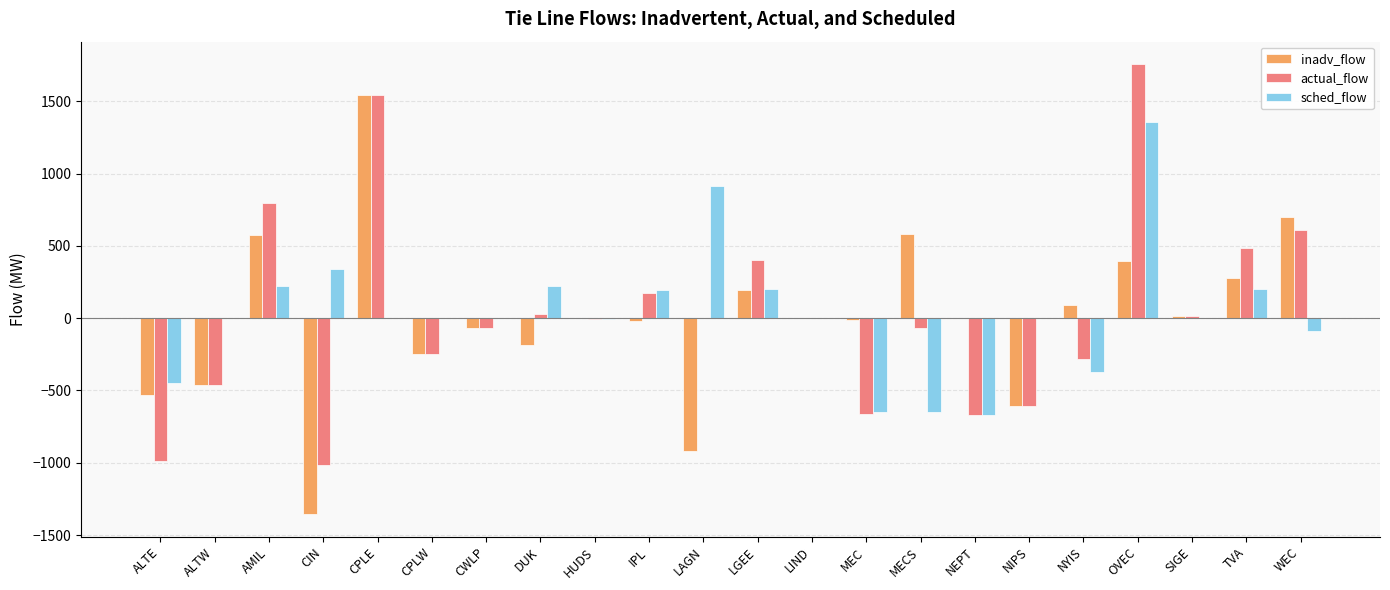

What is the maximum value for actual_flow?

1756